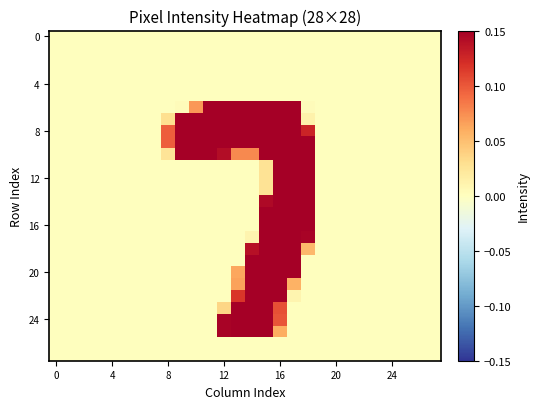

What is the greatest value displayed?

0.3